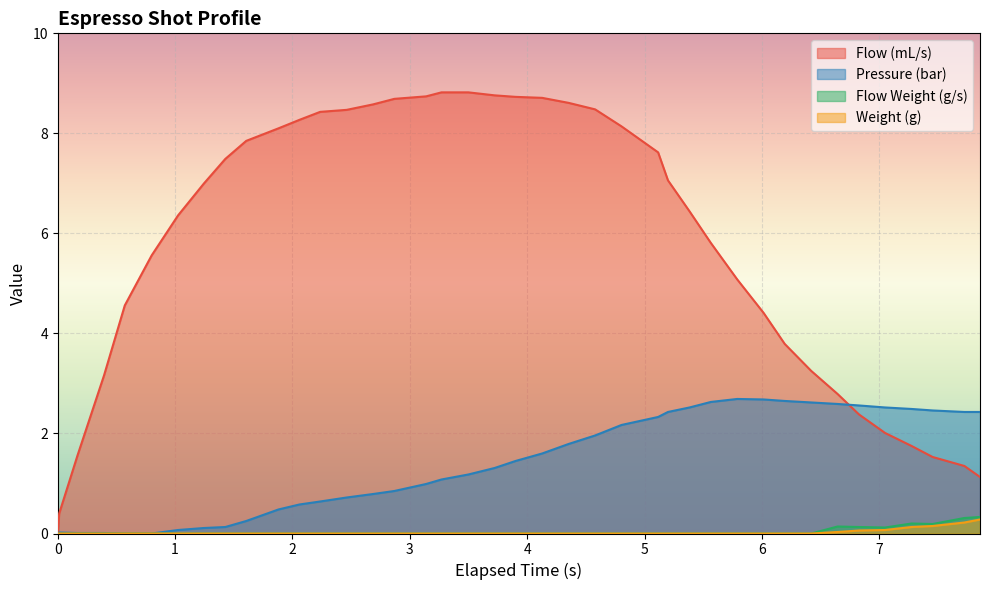

Does the chart display data point markers on the line(s)?

No